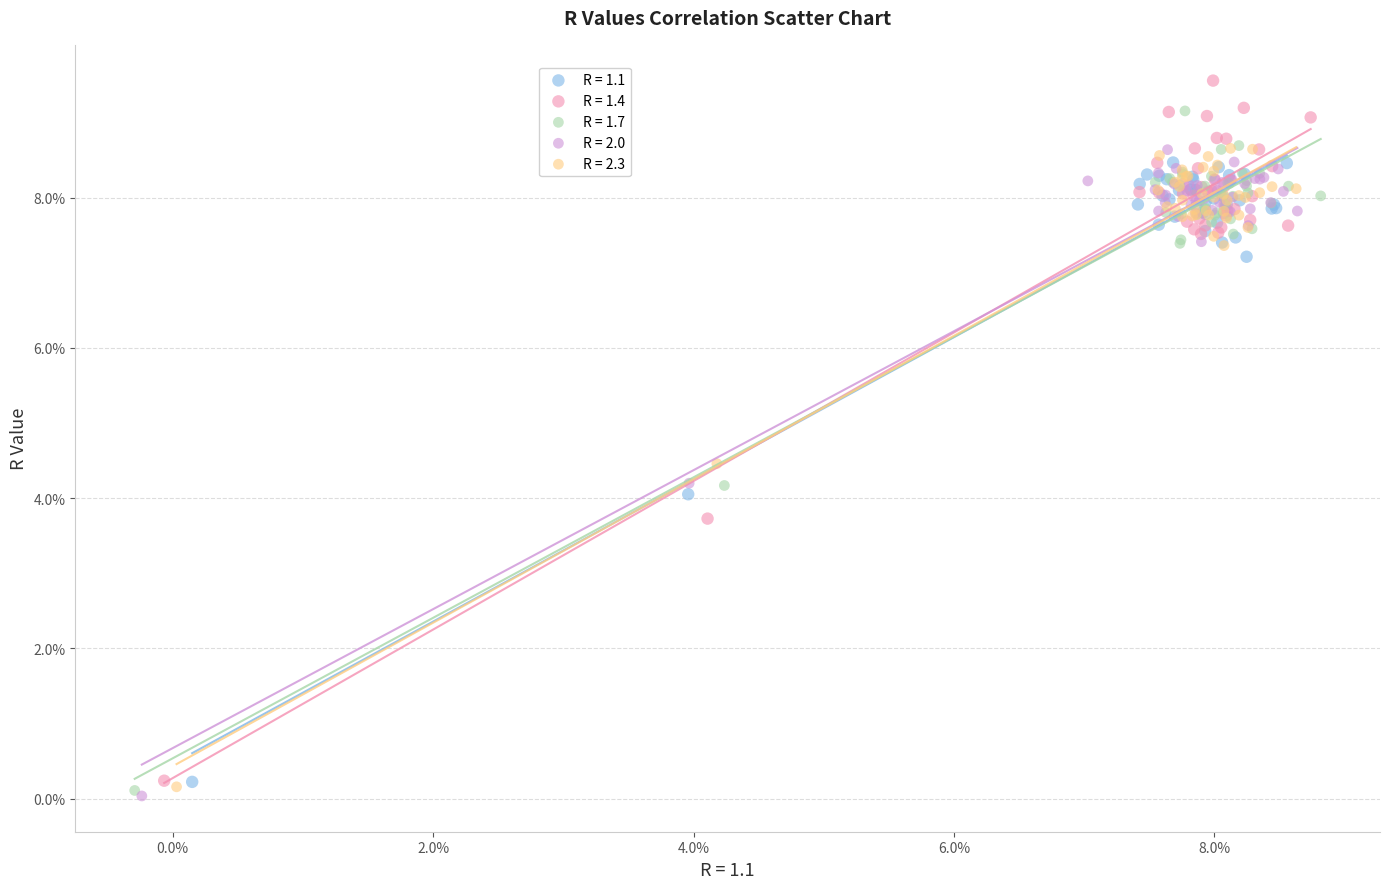

Which series has the largest Y range (max minus min)?

R = 1.4